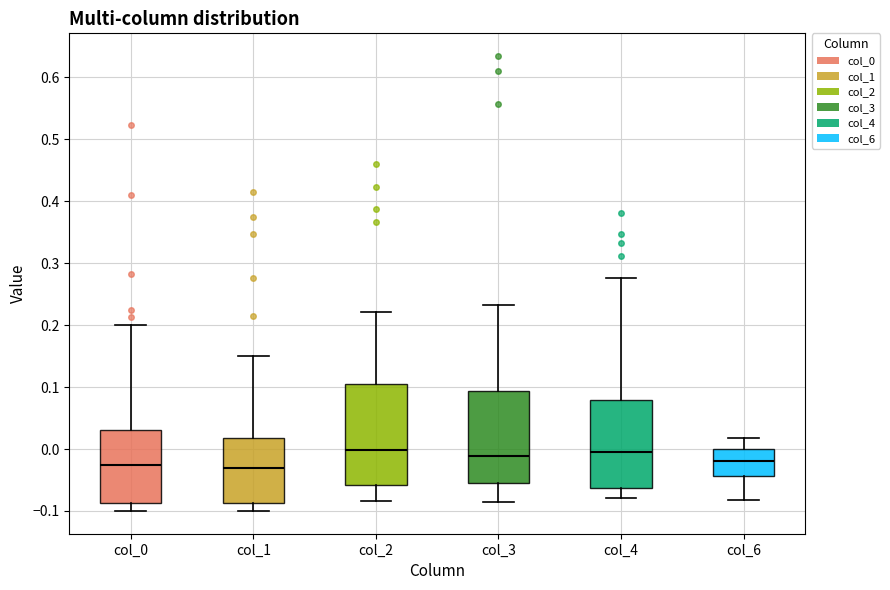

Reading left to right, transcribe this box plot: for each box, give where its median line is, the range the box spans, and where its two whiskers end, as read against the y-axis. The values are not printed on the chart, so give them approximately, as read against the axis.

col_0: median -0.03, box -0.09 to 0.03, whiskers -0.10 to 0.20
col_1: median -0.03, box -0.09 to 0.02, whiskers -0.10 to 0.15
col_2: median 0.00, box -0.06 to 0.11, whiskers -0.08 to 0.22
col_3: median -0.01, box -0.05 to 0.09, whiskers -0.09 to 0.23
col_4: median -0.01, box -0.06 to 0.08, whiskers -0.08 to 0.28
col_6: median -0.02, box -0.04 to 0.00, whiskers -0.08 to 0.02